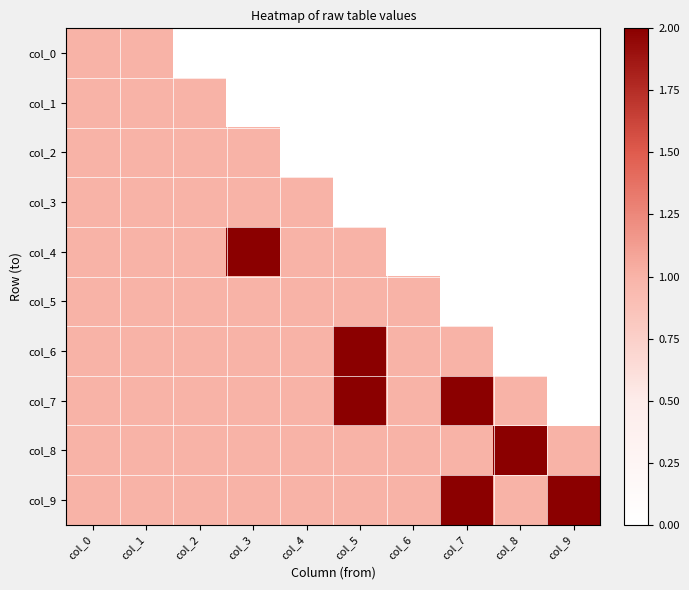

Reading right to left, list all the values displayed in this chart.

col_0: col_9=0	col_8=0	col_7=0	col_6=0	col_5=0	col_4=0	col_3=0	col_2=0	col_1=1	col_0=1
col_1: col_9=0	col_8=0	col_7=0	col_6=0	col_5=0	col_4=0	col_3=0	col_2=1	col_1=1	col_0=1
col_2: col_9=0	col_8=0	col_7=0	col_6=0	col_5=0	col_4=0	col_3=1	col_2=1	col_1=1	col_0=1
col_3: col_9=0	col_8=0	col_7=0	col_6=0	col_5=0	col_4=1	col_3=1	col_2=1	col_1=1	col_0=1
col_4: col_9=0	col_8=0	col_7=0	col_6=0	col_5=1	col_4=1	col_3=2	col_2=1	col_1=1	col_0=1
col_5: col_9=0	col_8=0	col_7=0	col_6=1	col_5=1	col_4=1	col_3=1	col_2=1	col_1=1	col_0=1
col_6: col_9=0	col_8=0	col_7=1	col_6=1	col_5=2	col_4=1	col_3=1	col_2=1	col_1=1	col_0=1
col_7: col_9=0	col_8=1	col_7=2	col_6=1	col_5=2	col_4=1	col_3=1	col_2=1	col_1=1	col_0=1
col_8: col_9=1	col_8=2	col_7=1	col_6=1	col_5=1	col_4=1	col_3=1	col_2=1	col_1=1	col_0=1
col_9: col_9=2	col_8=1	col_7=2	col_6=1	col_5=1	col_4=1	col_3=1	col_2=1	col_1=1	col_0=1